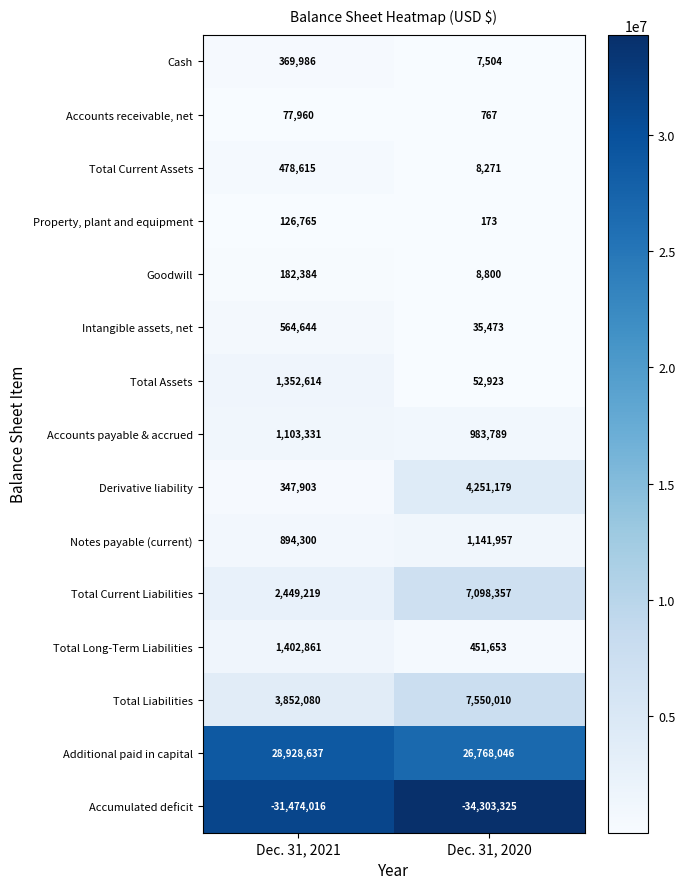

Which series has the largest total across all categories?

Additional paid in capital